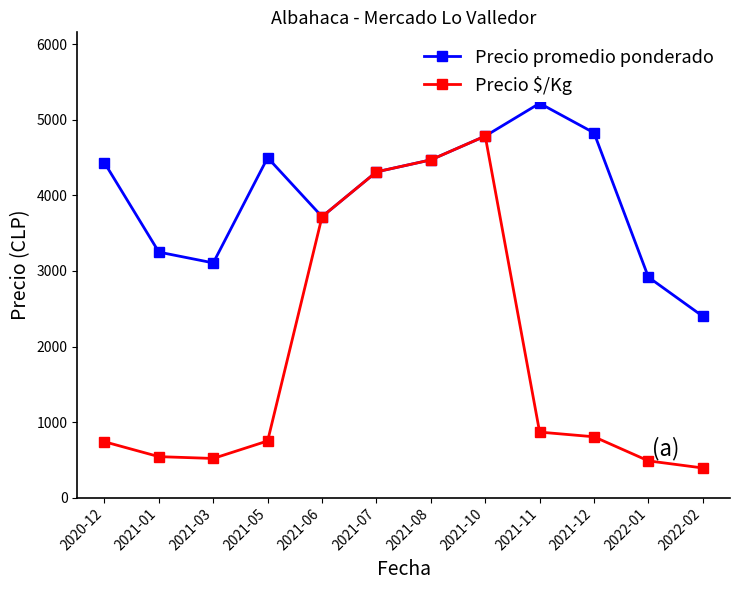

List the series in order of their overall mean, lowest first.

Precio $/Kg, Precio promedio ponderado